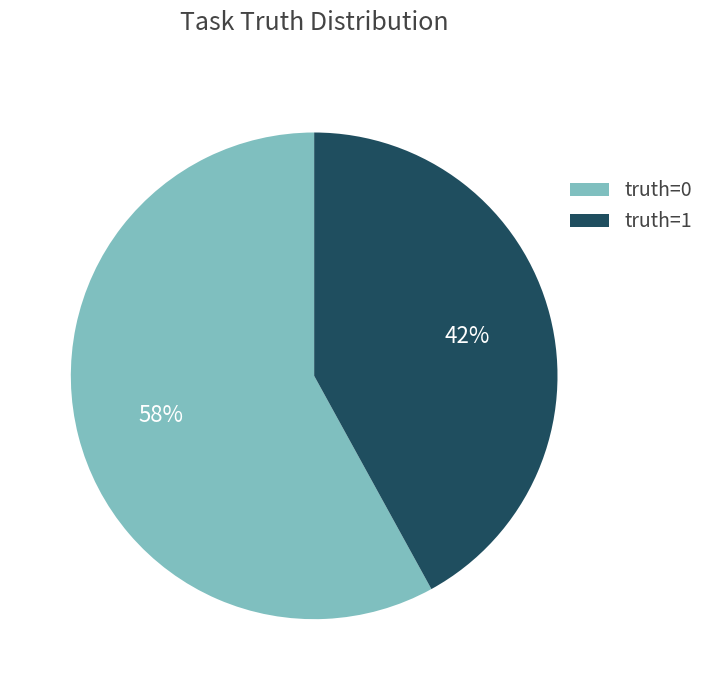

True or false: truth=0 accounts for 58% of the total.

True